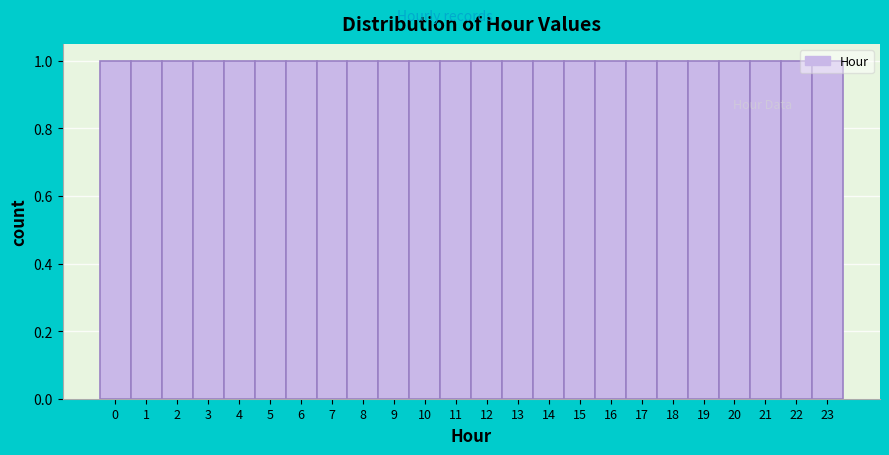

Reading left to right, transcribe this chart: for each bar, give the range it covers on the x-axis and its height. The values are not printed on the chart, so give them approximately, as read against the axis.

-0.5 to 0.5: 1
0.5 to 1.5: 1
1.5 to 2.5: 1
2.5 to 3.5: 1
3.5 to 4.5: 1
4.5 to 5.5: 1
5.5 to 6.5: 1
6.5 to 7.5: 1
7.5 to 8.5: 1
8.5 to 9.5: 1
9.5 to 10.5: 1
10.5 to 11.5: 1
11.5 to 12.5: 1
12.5 to 13.5: 1
13.5 to 14.5: 1
14.5 to 15.5: 1
15.5 to 16.5: 1
16.5 to 17.5: 1
17.5 to 18.5: 1
18.5 to 19.5: 1
19.5 to 20.5: 1
20.5 to 21.5: 1
21.5 to 22.5: 1
22.5 to 23.5: 1